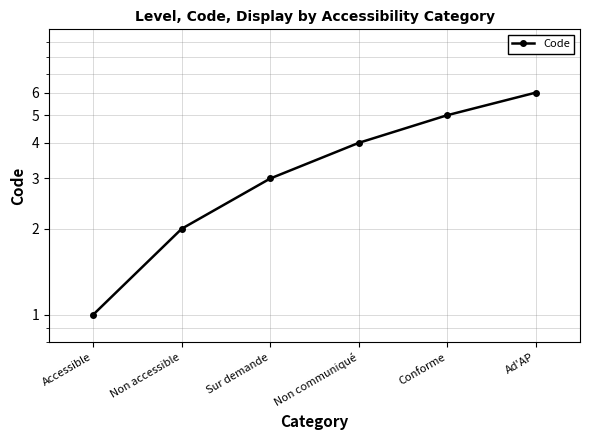

The value at Sur demande is 3. True or false?

True